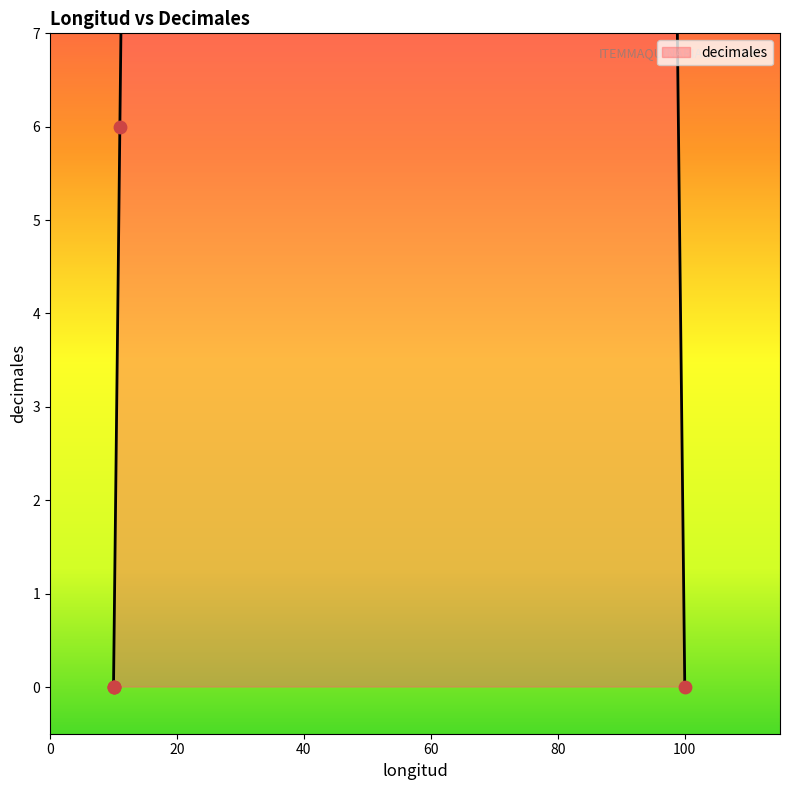

What is the change in value from 10 to 11?

+6